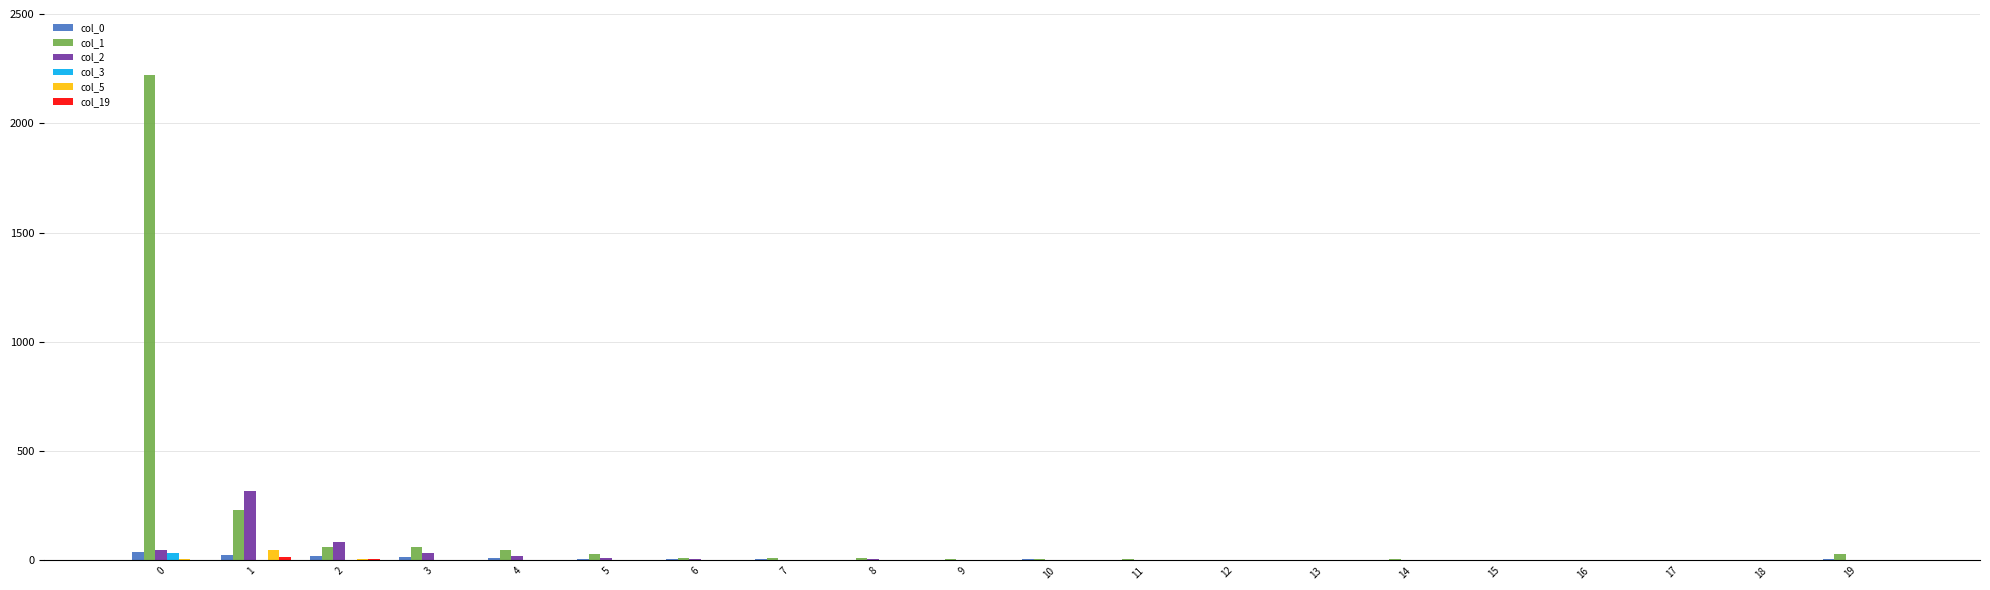

Which series has the largest total across all categories?

col_1